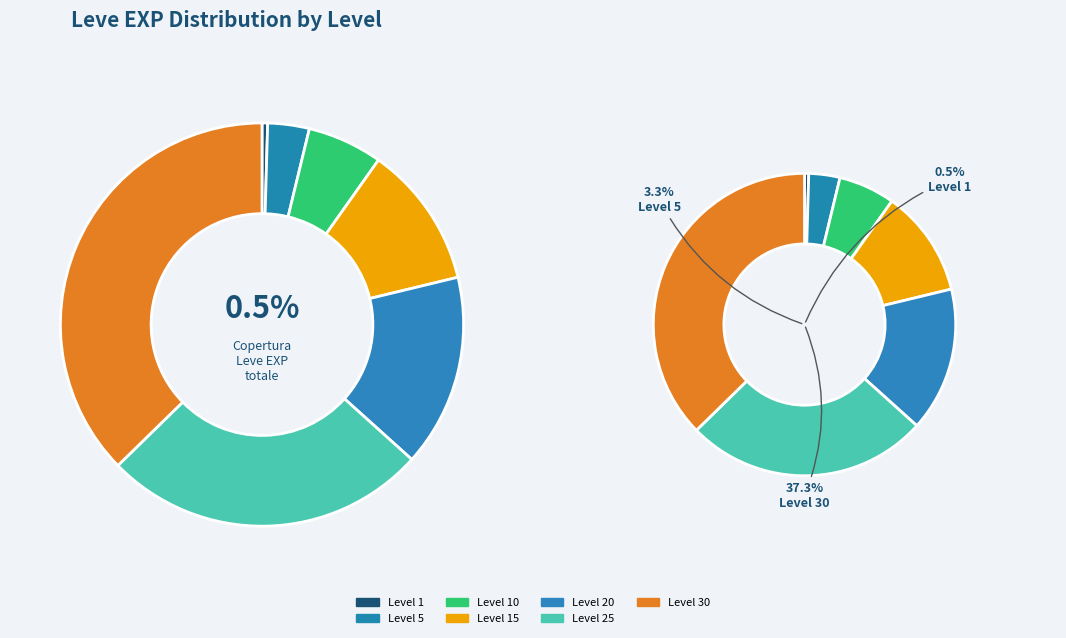

Does 15 represent more than half of the total?

No